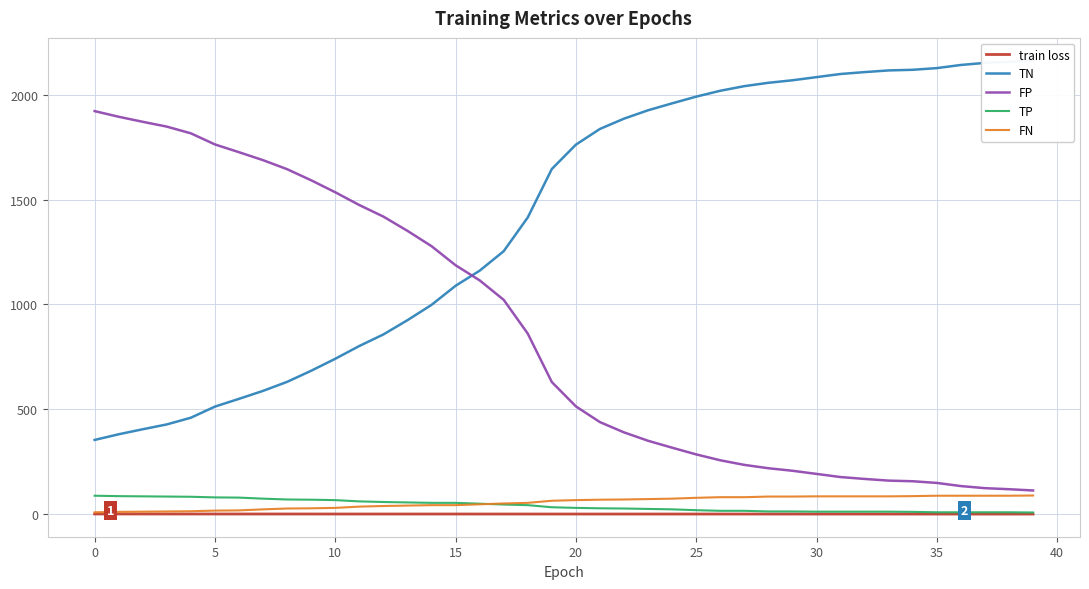

What is the highest value of the FP series?

1922.0